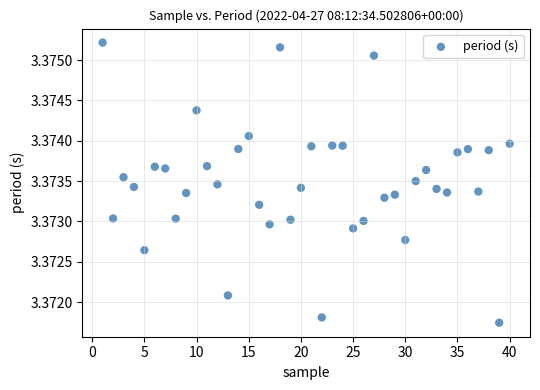

How many points are shown in the scatter plot?

40